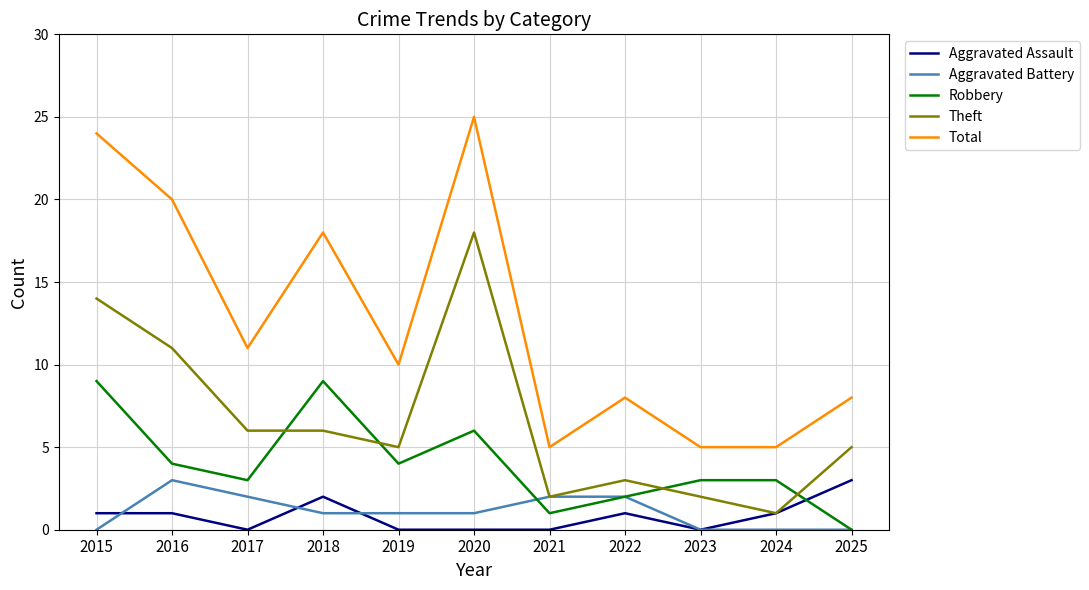

Is it true that Aggravated Assault equals 0 at 2017?

True